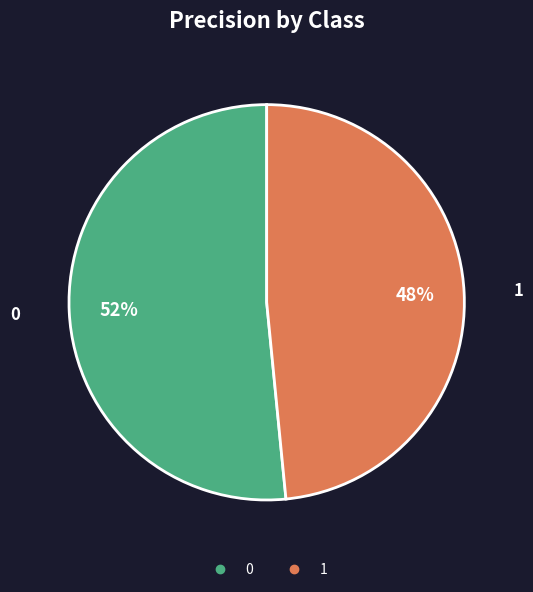

To the nearest percent, what is the average slice percentage?

50%